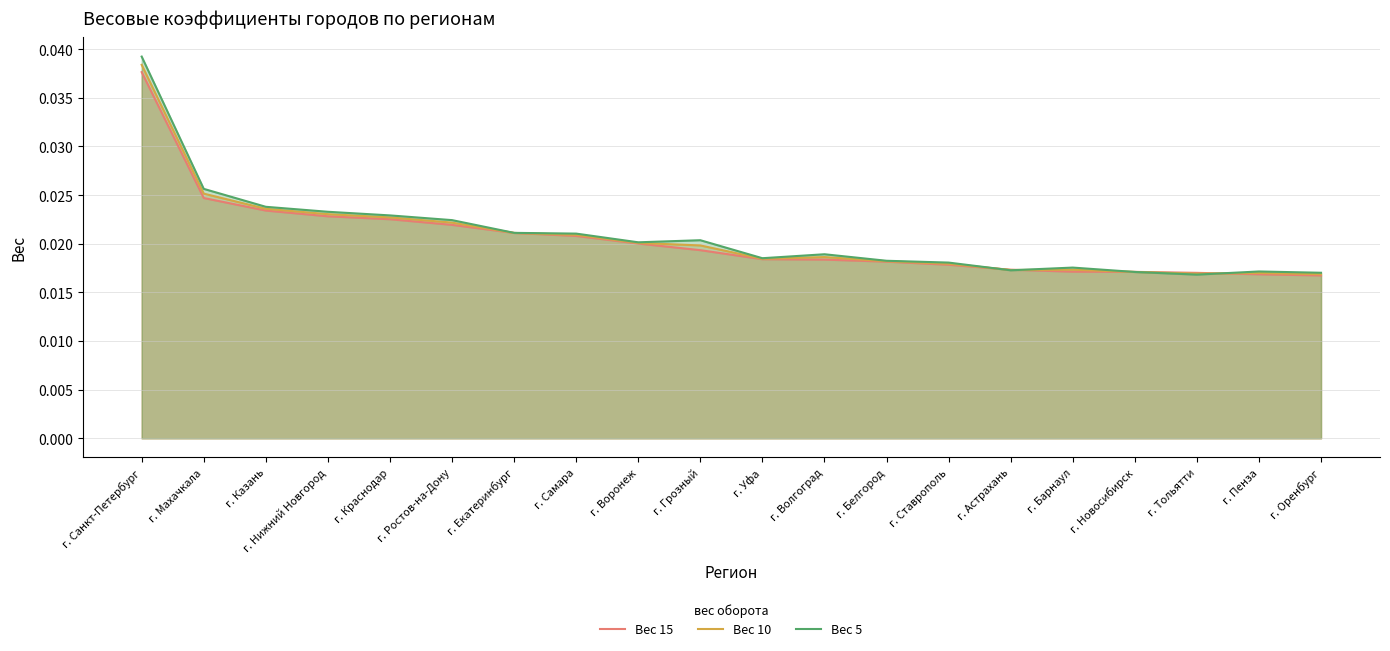

Rank the series at г. Астрахань from highest to lowest value.

Вес 15, Вес 10, Вес 5